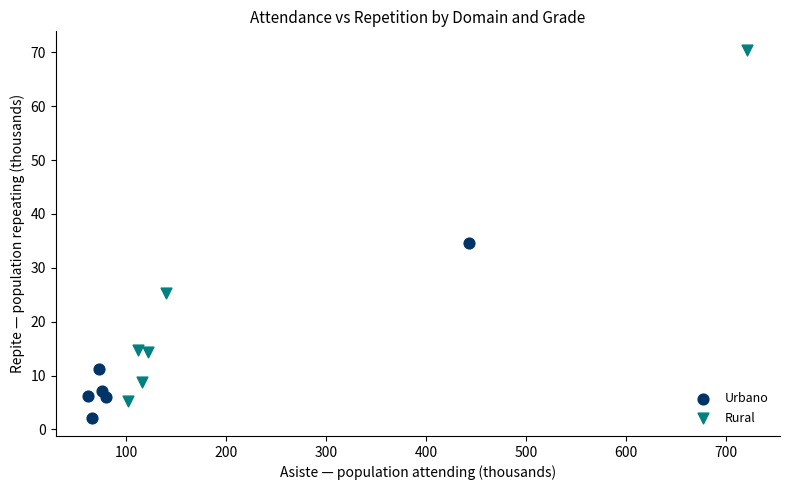

Which series has the largest Y range (max minus min)?

Rural